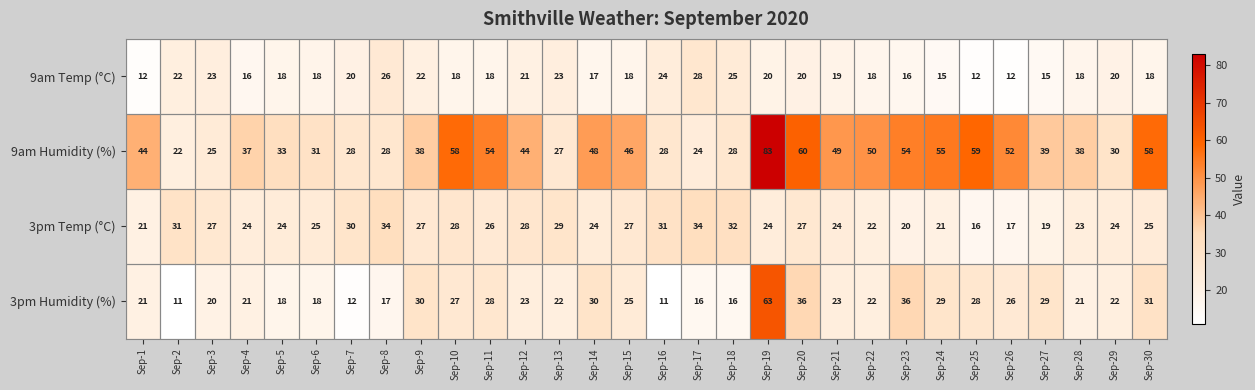

At Sep-14, list the series in order from smallest to largest.

9am Temp (°C), 3pm Temp (°C), 3pm Humidity (%), 9am Humidity (%)